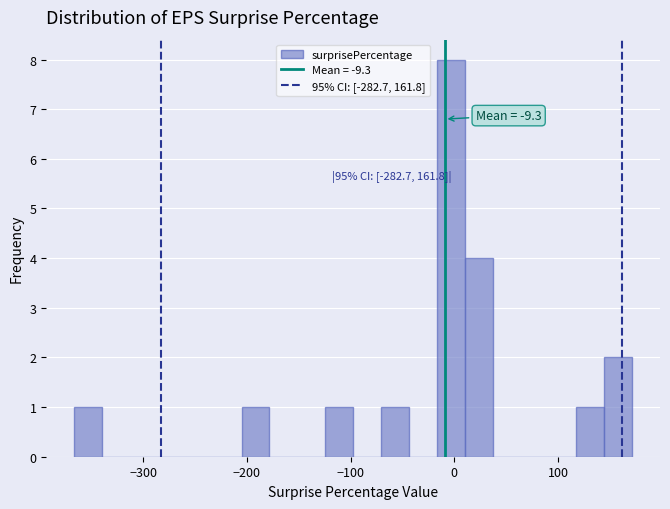

Around what value on the x-axis is the tallest bar? Give the approximate position of its centre, as read against the axis.

0